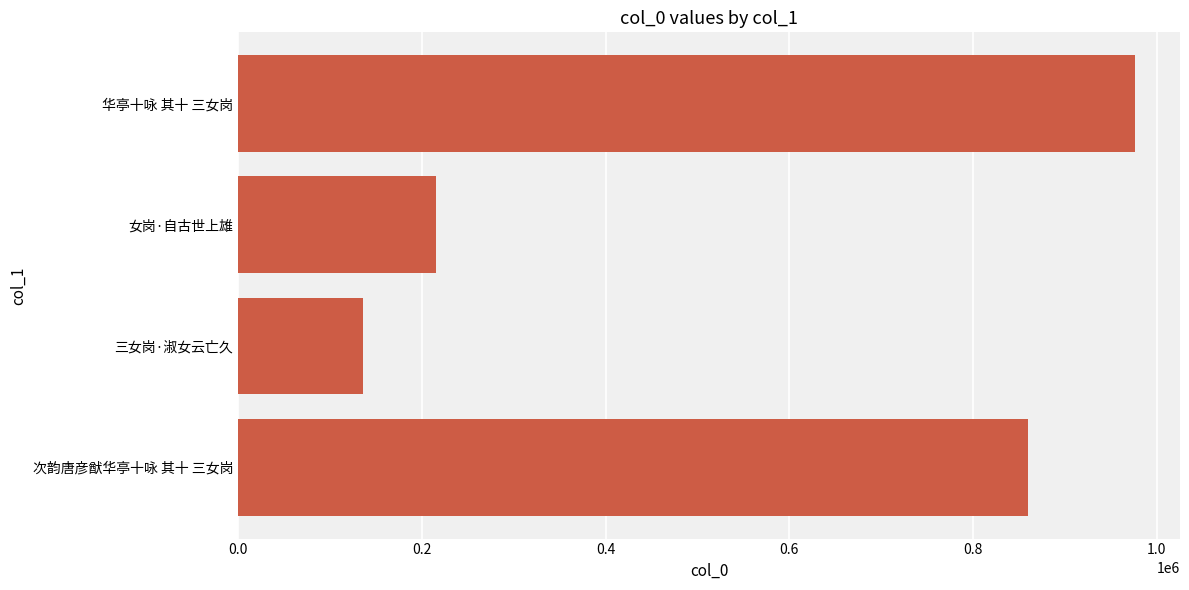

What is the difference between the second highest and second lowest values?

643563